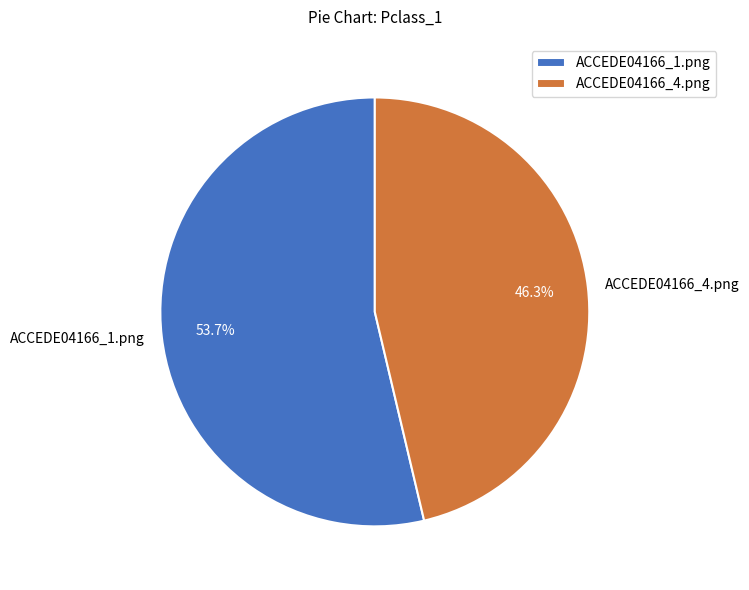

What is the majority slice?

ACCEDE04166_1.png